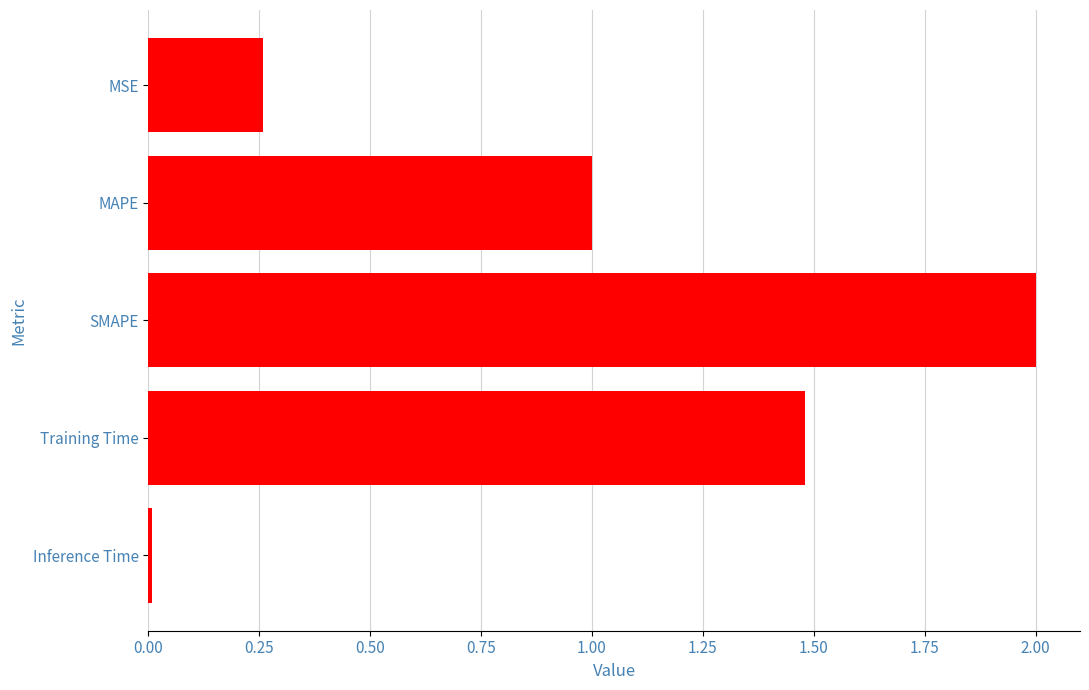

List the labels in order of value, smallest first.

Inference Time, MSE, MAPE, Training Time, SMAPE